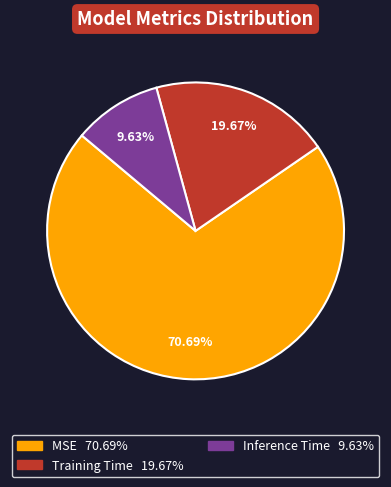

What percentage is the MSE slice, to the nearest percent?

71%